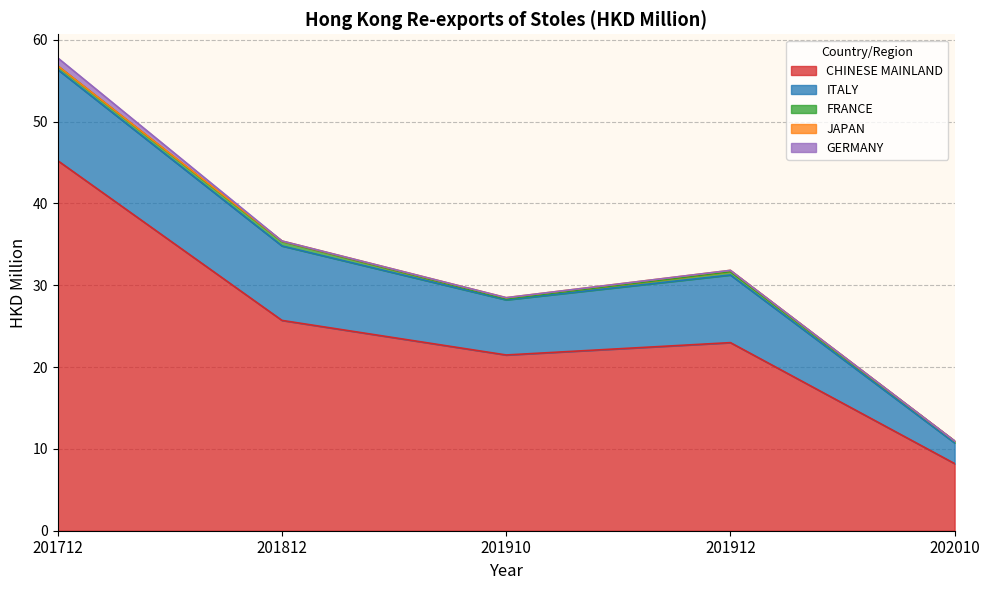

In GERMANY, how many points are lower than both neighbors (excluding endpoints)?

1